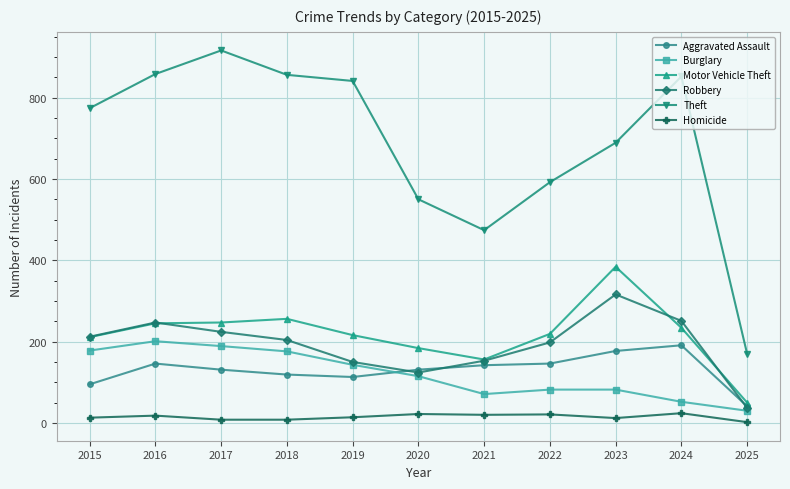

True or false: Robbery has more than 1 interior local peaks.

True